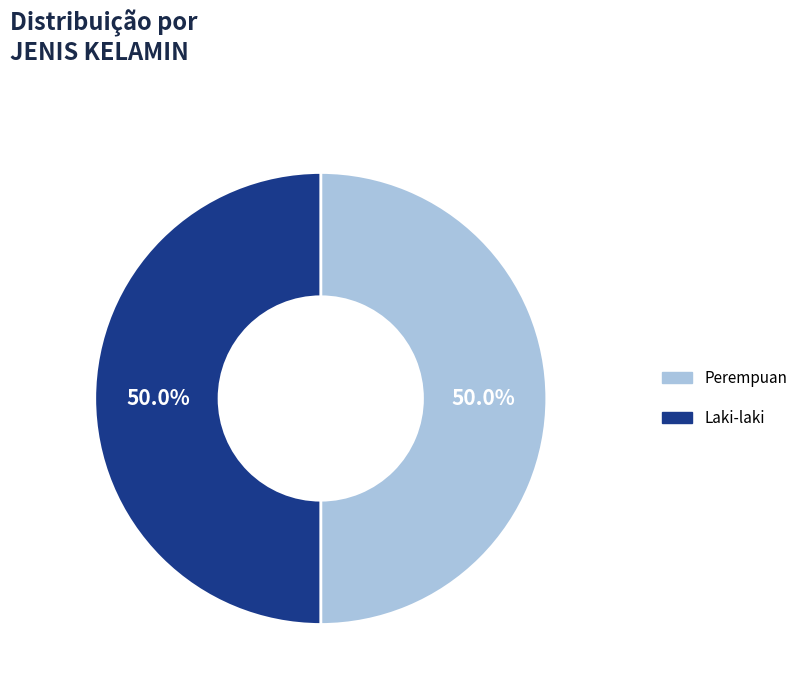

What is the total percentage of Laki-laki and Perempuan?

100.0%